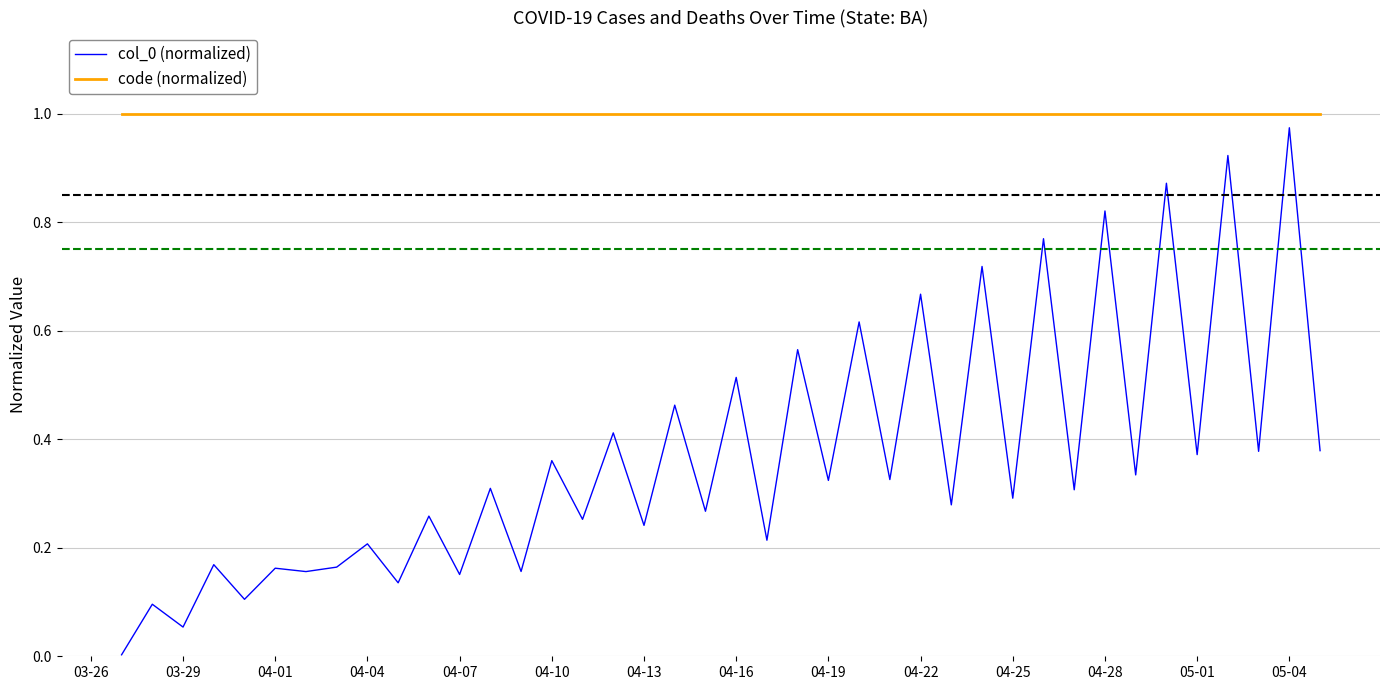

True or false: code (normalized) and col_0 (normalized) cross at least once.

False